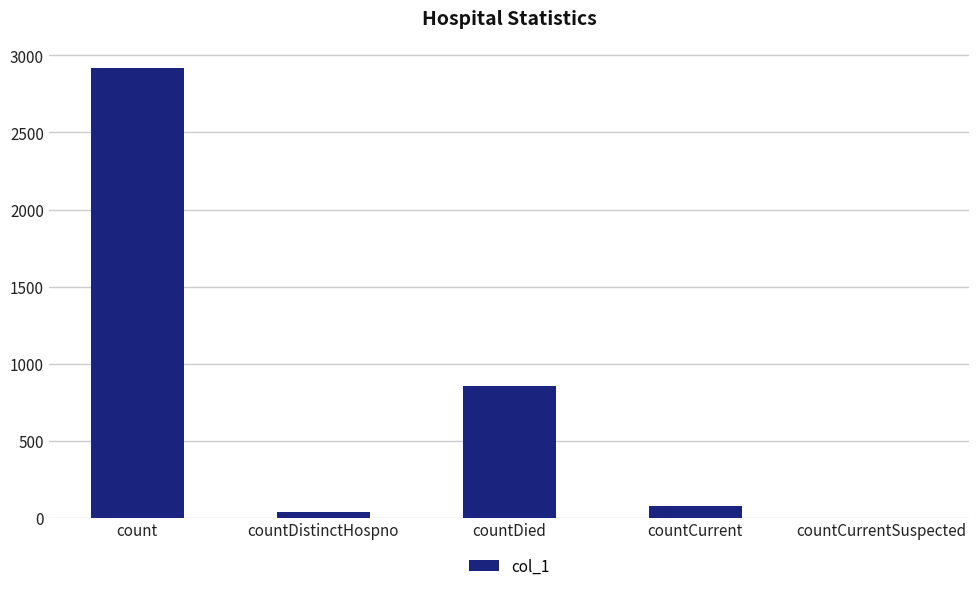

Where does the data first go above 79?

count